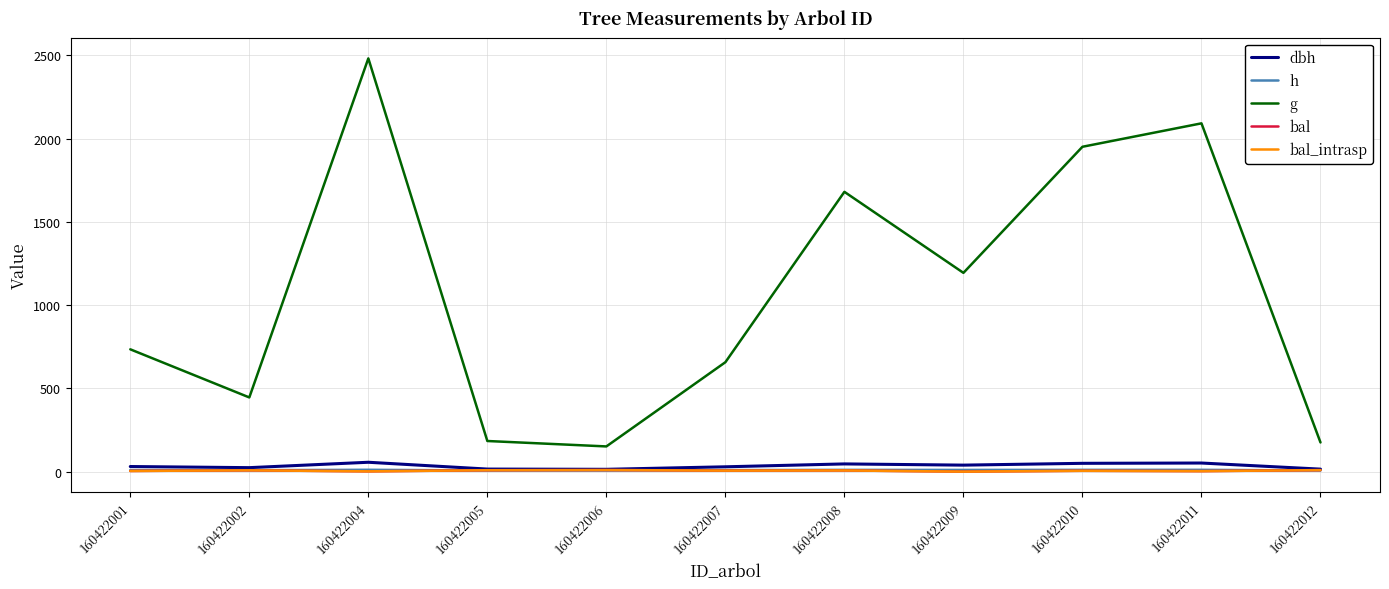

The value of g at 160422010 is 1950.5. True or false?

True